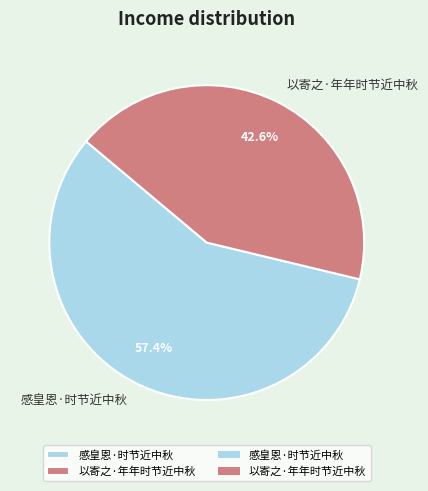

What percentage is the 以寄之·年年时节近中秋 slice, to the nearest percent?

43%